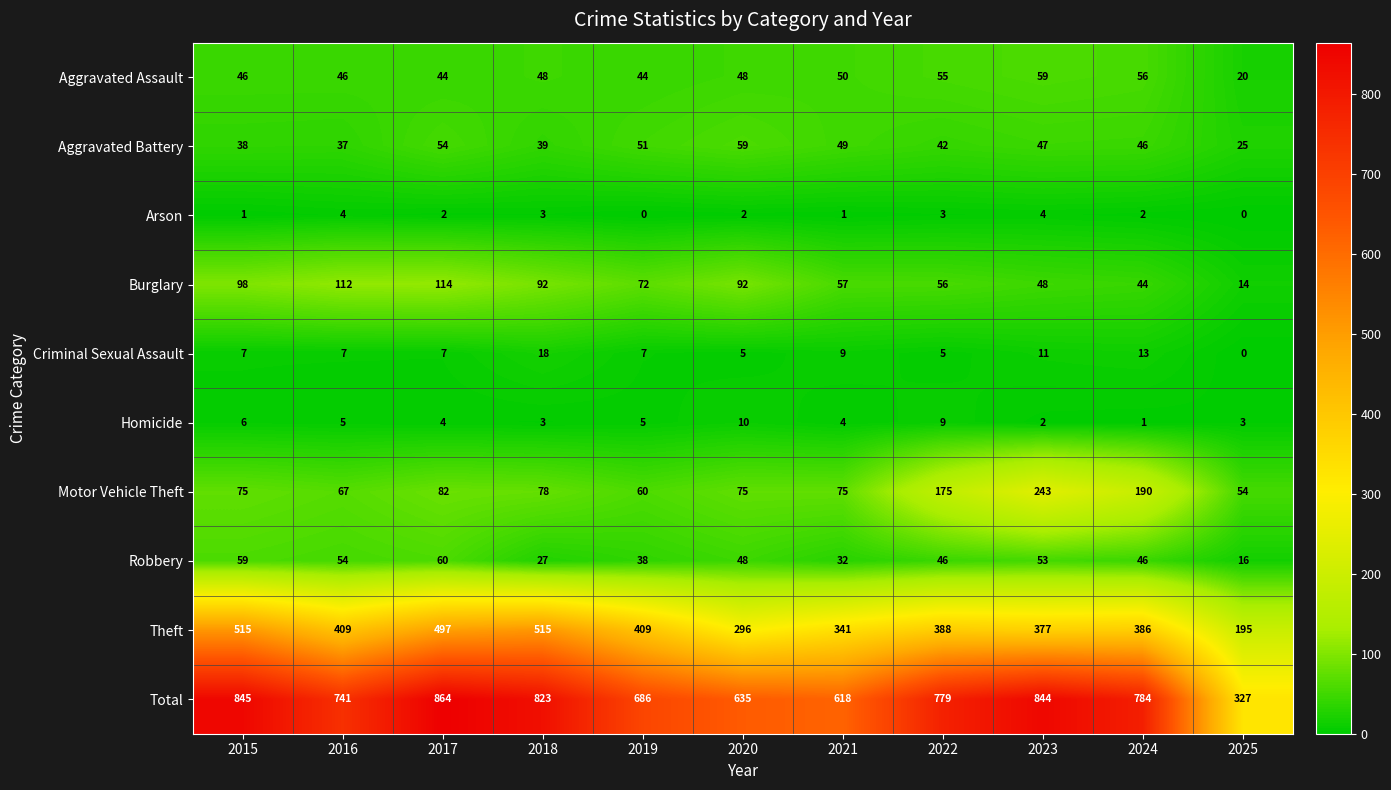

What is the sum of all Robbery values?

479